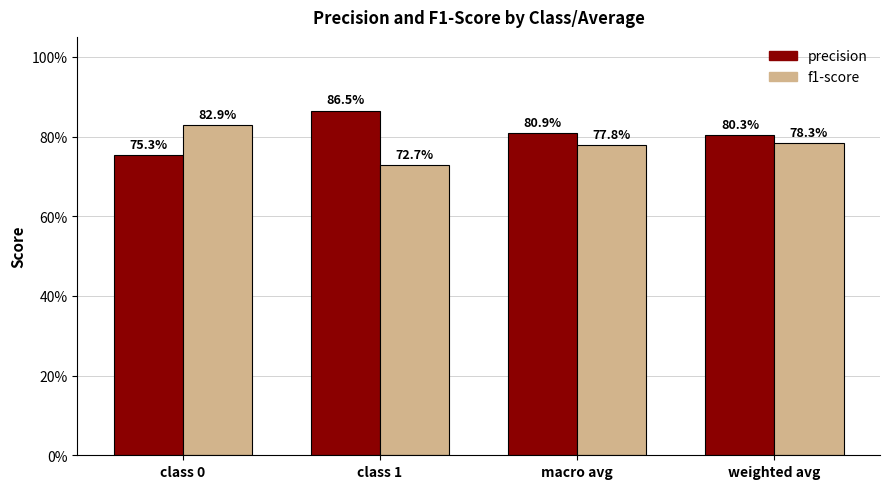

What is the label of the 1st bar from the left?

class 0